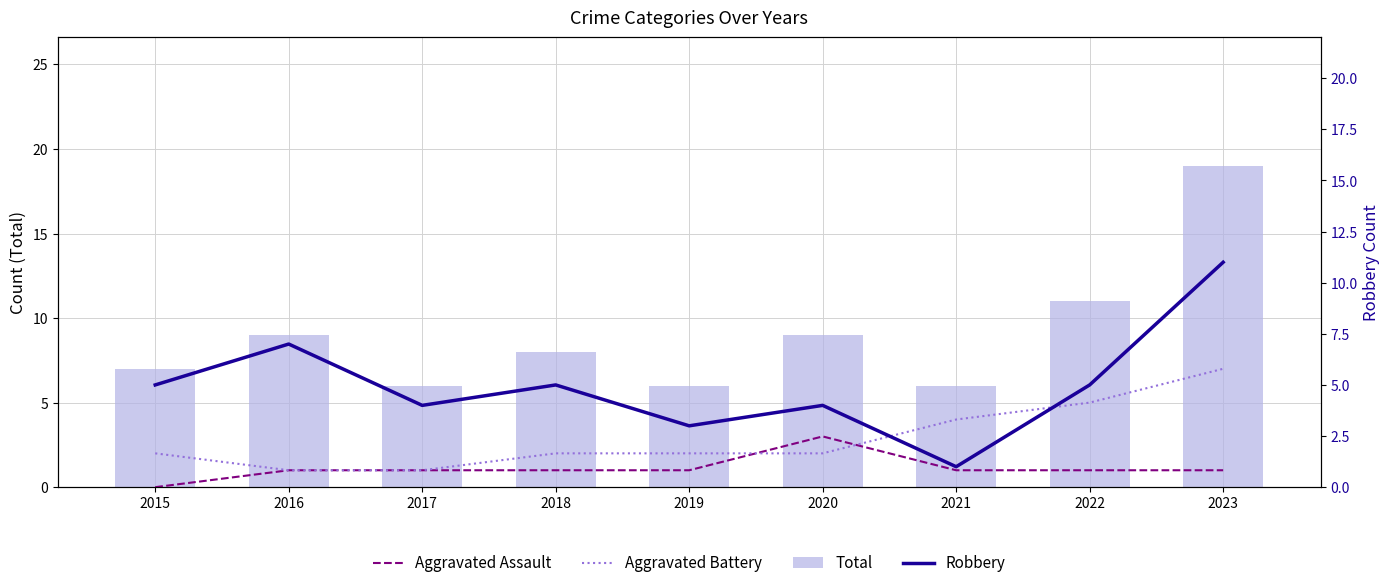

What is the value of the Aggravated Battery bar at the 4th from the left?

2